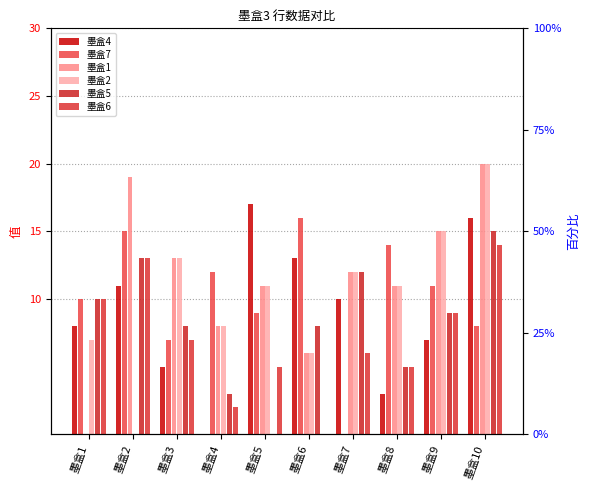

Reading left to right, what are all the values shown in this chart?

墨盒4: 8	11	5	0	17	13	10	3	7	16
墨盒7: 10	15	7	12	9	16	0	14	11	8
墨盒1: 0	19	13	8	11	6	12	11	15	20
墨盒2: 7	0	13	8	11	6	12	11	15	20
墨盒5: 10	13	8	3	0	8	12	5	9	15
墨盒6: 10	13	7	2	5	0	6	5	9	14